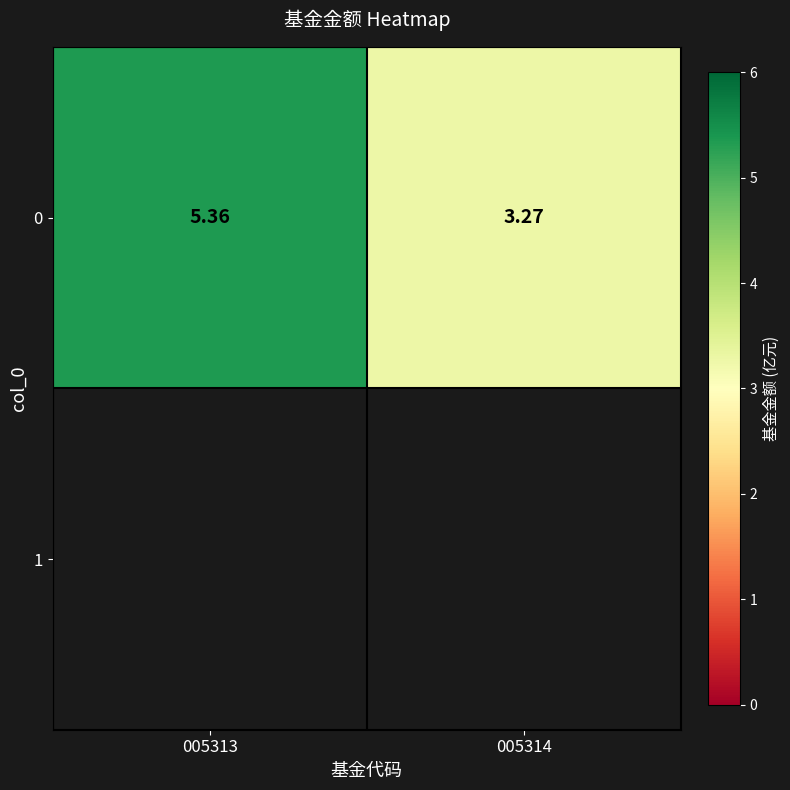

What is the change in value from 005313 to 005314?

-2.1